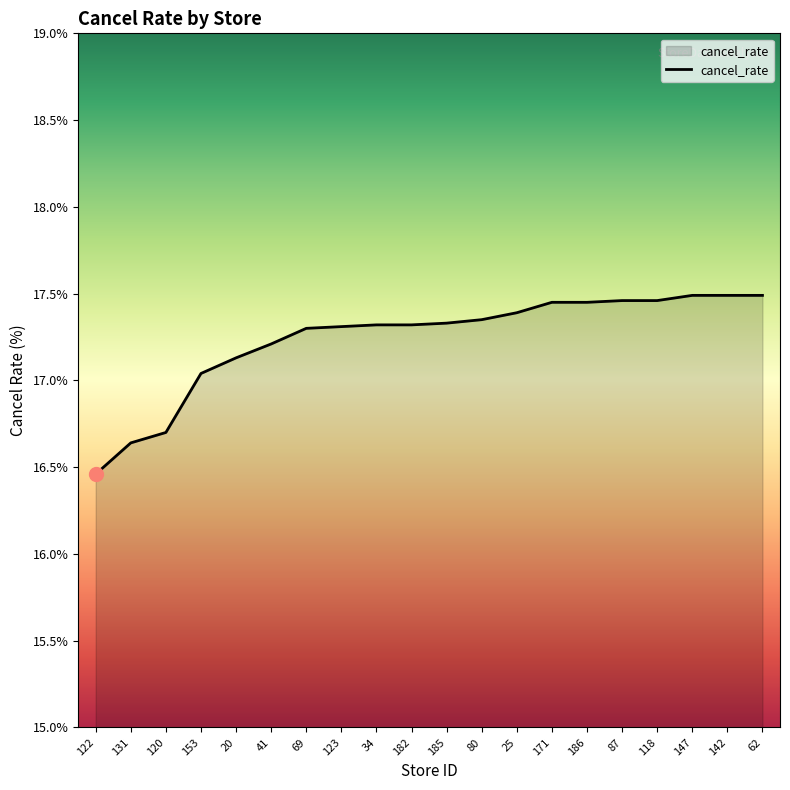

Which category has the lowest value across all series?

122